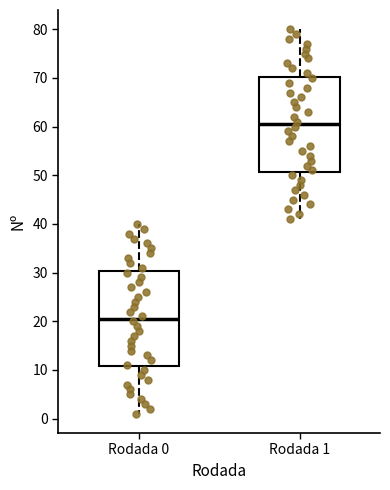

Which box's median line is the highest?

Rodada 1